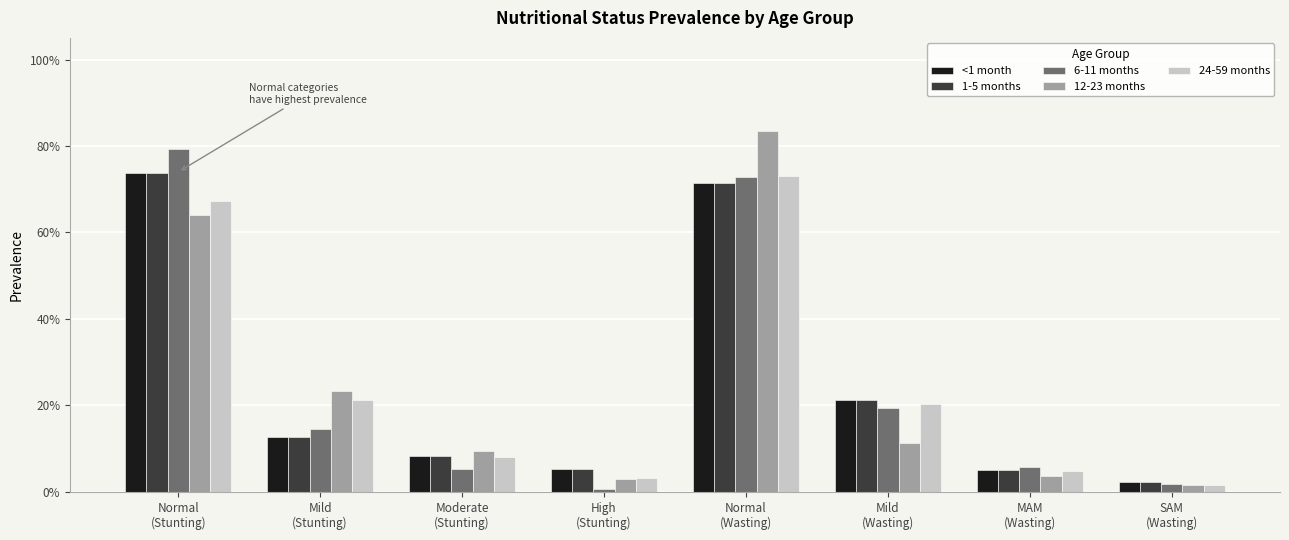

What position from the left is Mild
(Wasting)?

6